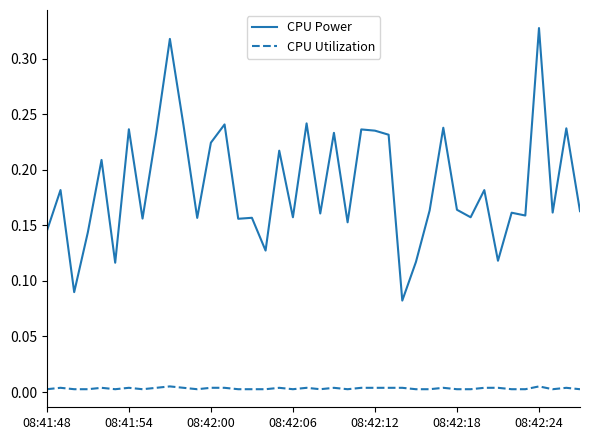

Which series has the largest total across all categories?

CPU Power